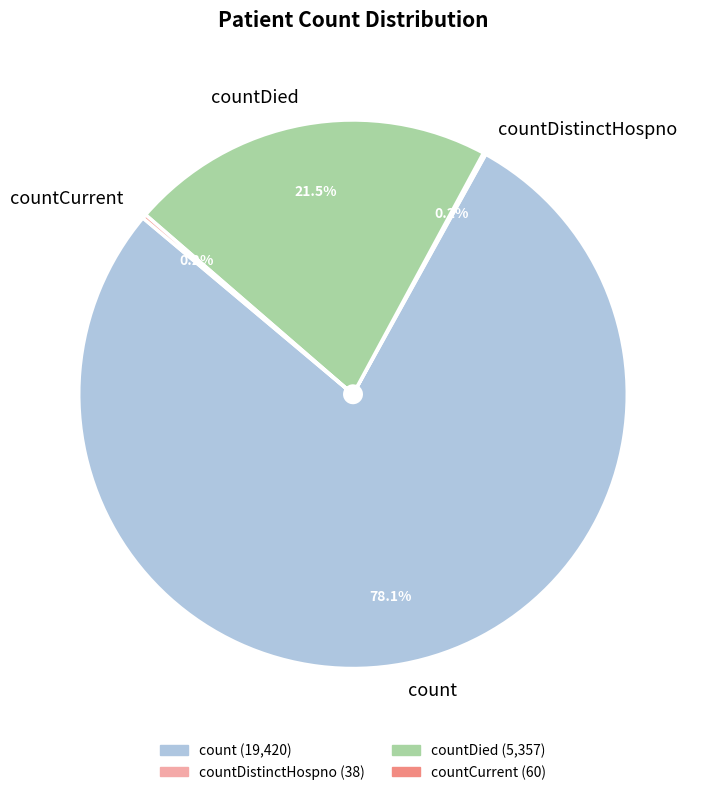

Between countDied and count, which is larger?

count